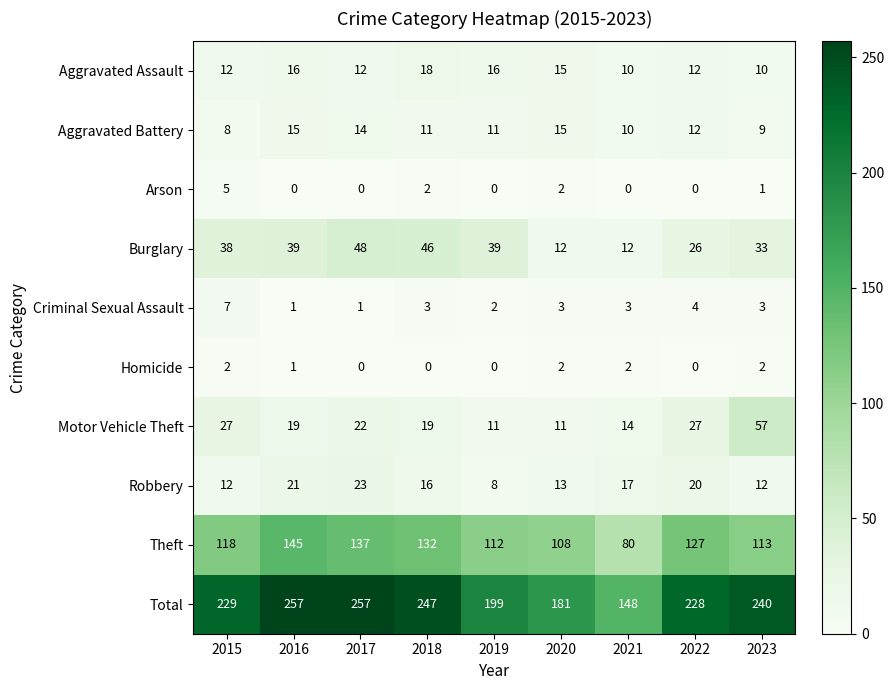

True or false: Total has a value of 354 at 2022.

False